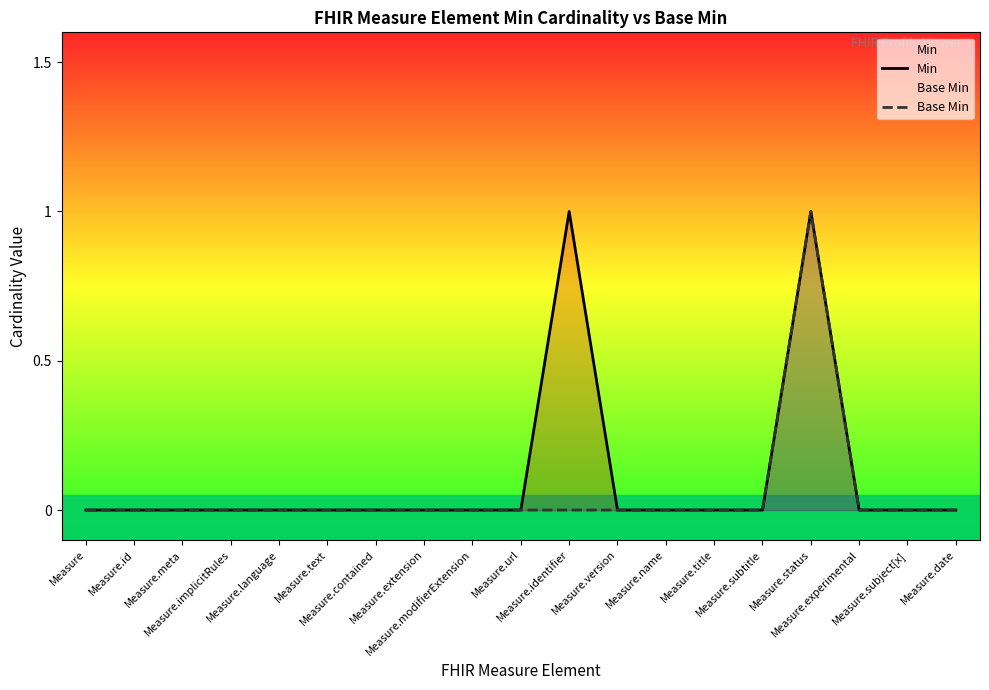

Reading left to right, extract all data points from this chart.

Min: Measure=0	Measure.id=0	Measure.meta=0	Measure.implicitRules=0	Measure.language=0	Measure.text=0	Measure.contained=0	Measure.extension=0	Measure.modifierExtension=0	Measure.url=0	Measure.identifier=1	Measure.version=0	Measure.name=0	Measure.title=0	Measure.subtitle=0	Measure.status=1	Measure.experimental=0	Measure.subject[x]=0	Measure.date=0
Base Min: Measure=0	Measure.id=0	Measure.meta=0	Measure.implicitRules=0	Measure.language=0	Measure.text=0	Measure.contained=0	Measure.extension=0	Measure.modifierExtension=0	Measure.url=0	Measure.identifier=0	Measure.version=0	Measure.name=0	Measure.title=0	Measure.subtitle=0	Measure.status=1	Measure.experimental=0	Measure.subject[x]=0	Measure.date=0